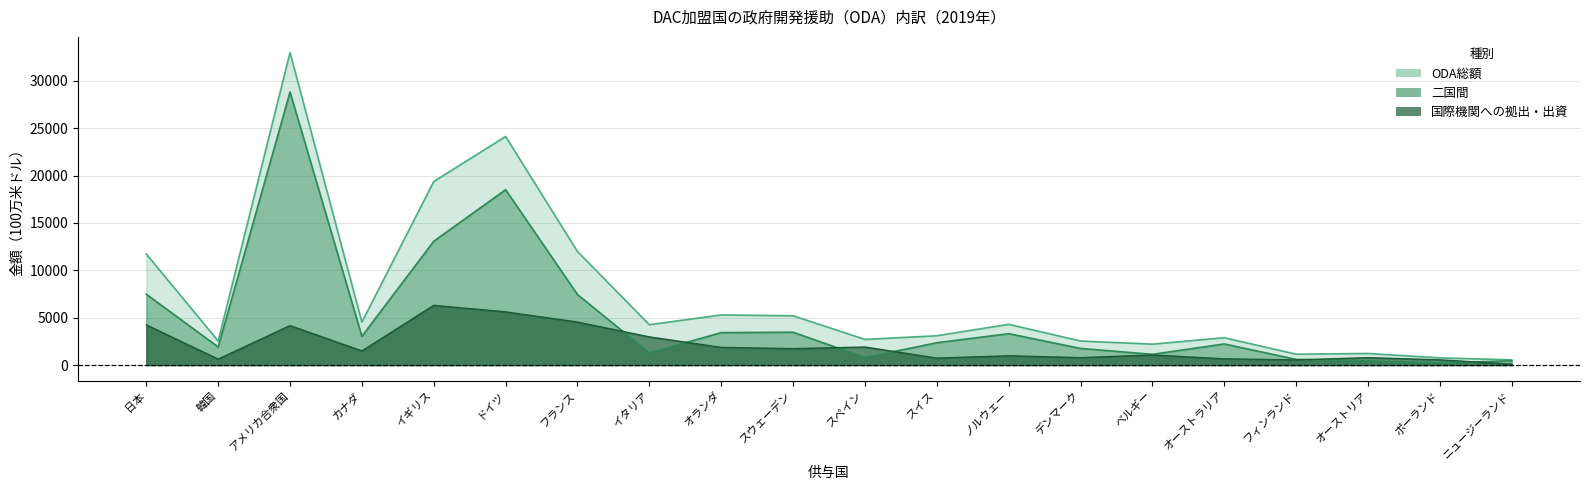

Rank the series by their maximum value, from lowest to highest.

国際機関への拠出・出資, 二国間, ODA総額